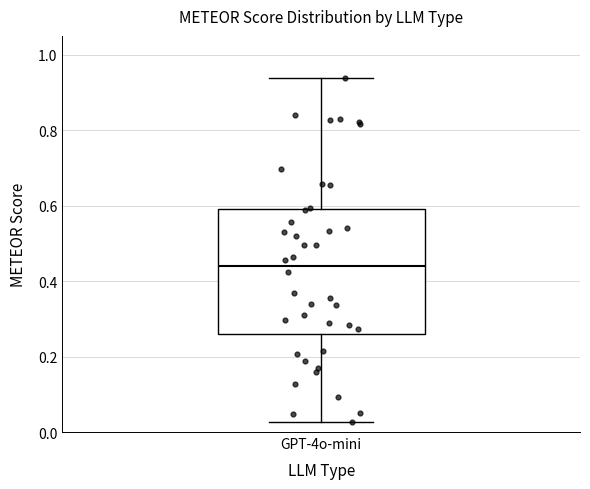

Transcribe this box plot: give where the median line is, the range the box spans, and where the two whiskers end, as read against the y-axis. The values are not printed on the chart, so give them approximately, as read against the axis.

median 0.44, box 0.26 to 0.60, whiskers 0.02 to 0.94